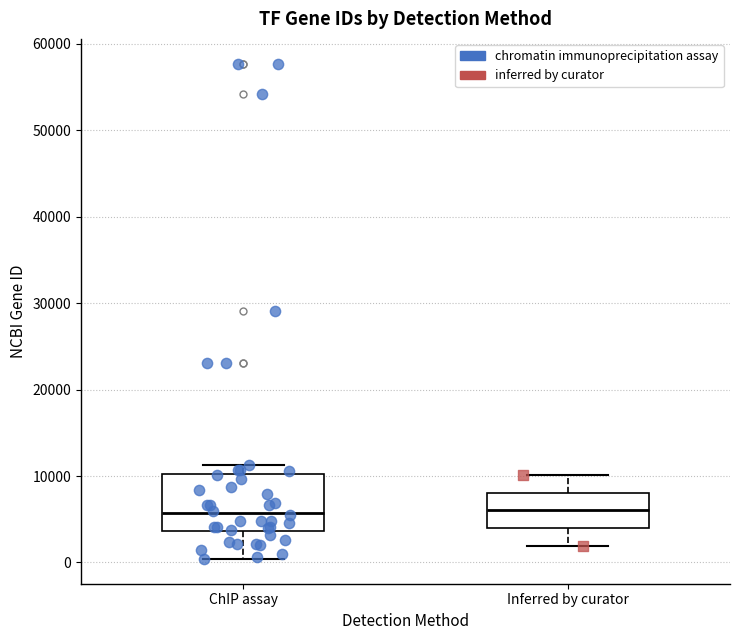

Where is the upper edge of the box for Inferred by curator on the y-axis? The values are not printed on the chart, so give them approximately, as read against the axis.

8000